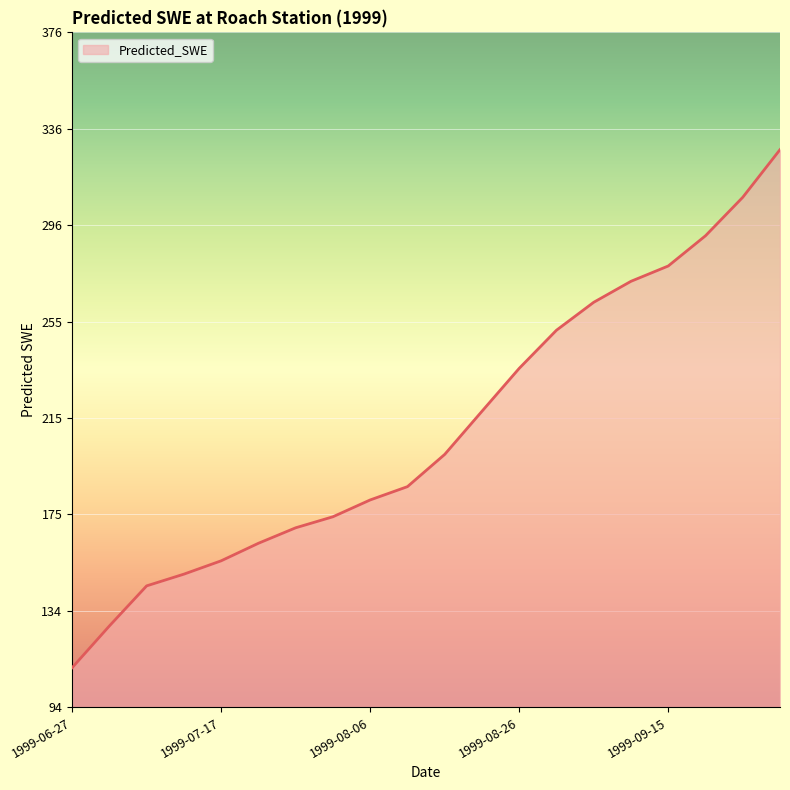

What is the minimum value shown in the chart?

110.4